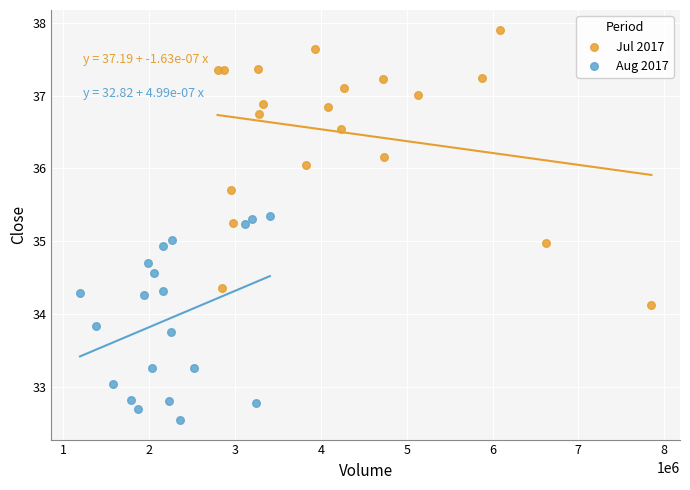

Which series contains the highest Y value?

Jul 2017